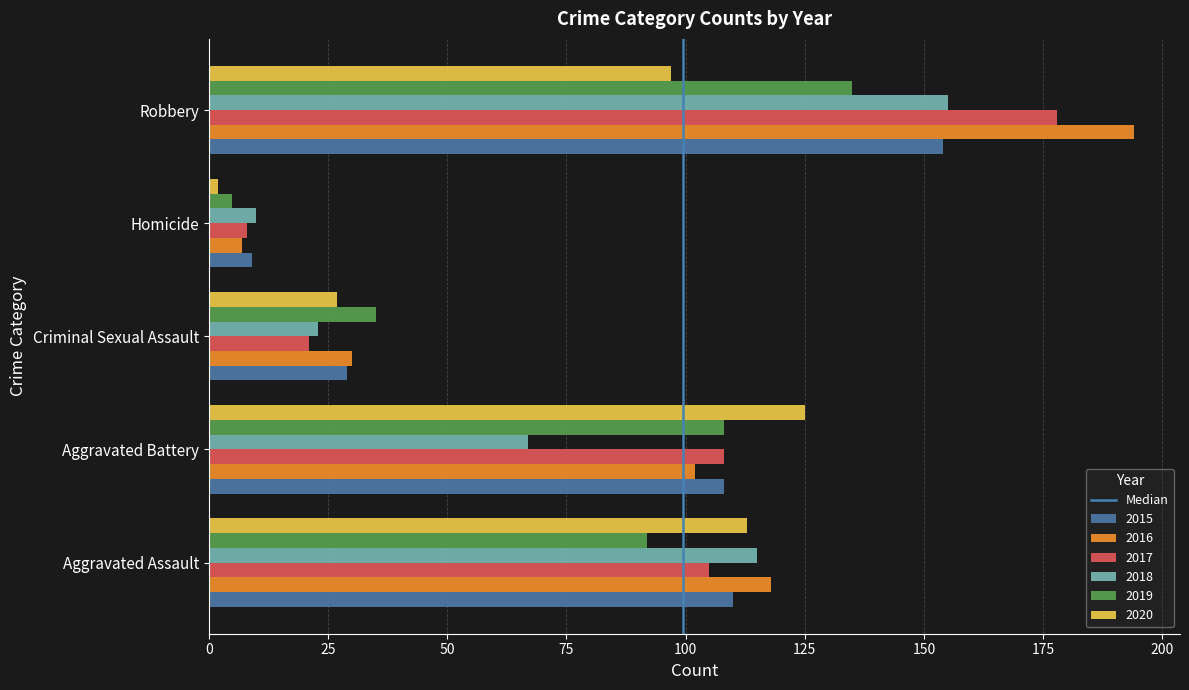

The 2020 series shows 213 at Aggravated Battery. True or false?

False